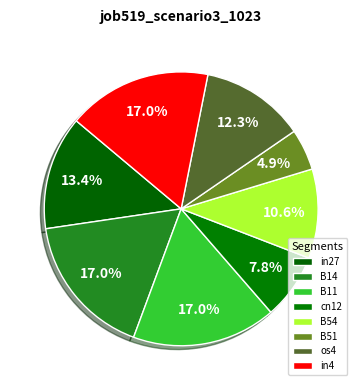

How many slices are in this pie chart?

8